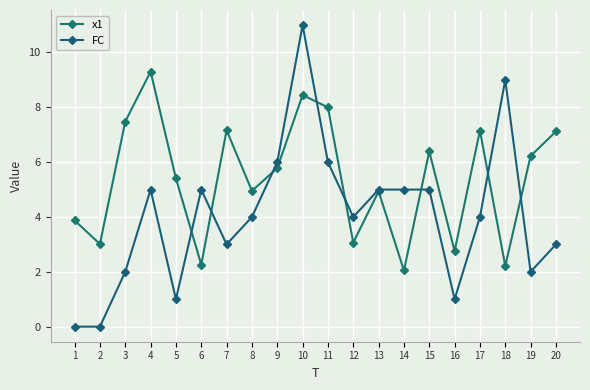

Is this an area chart (filled region under the line)?

No